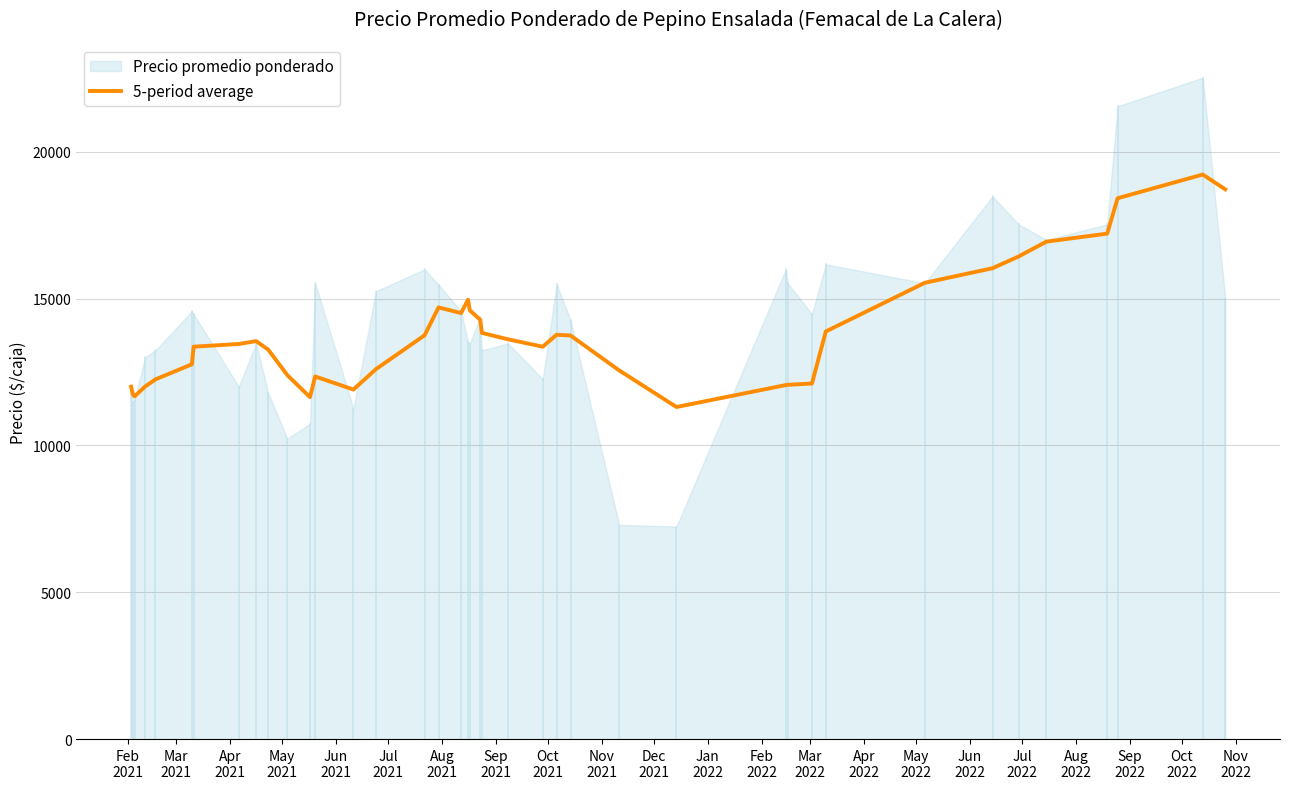

What is the minimum value for 5-period average?

11308.6